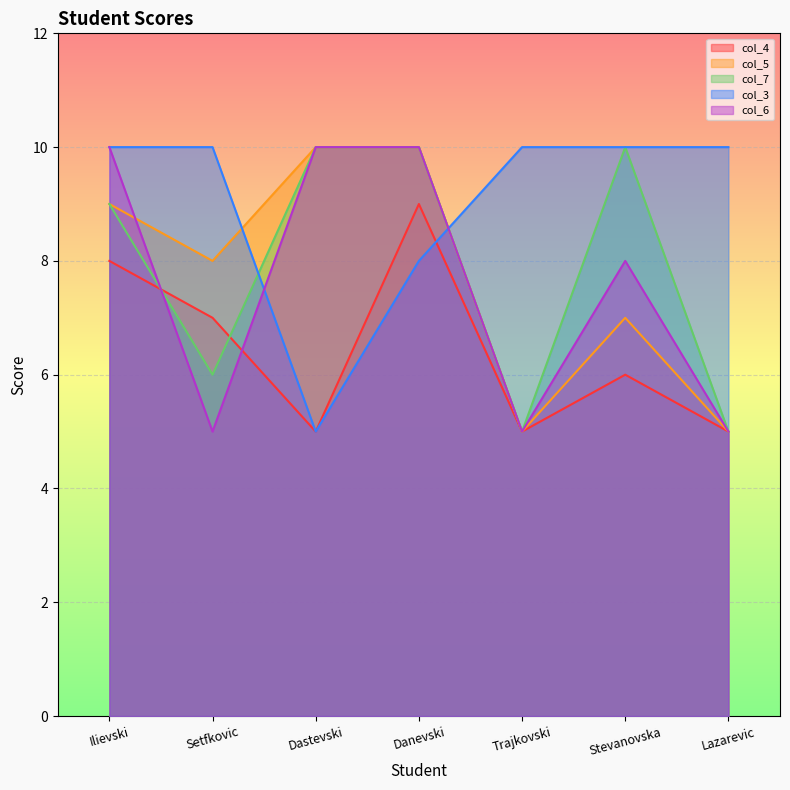

Read the col_5 value at Ilievski.

9